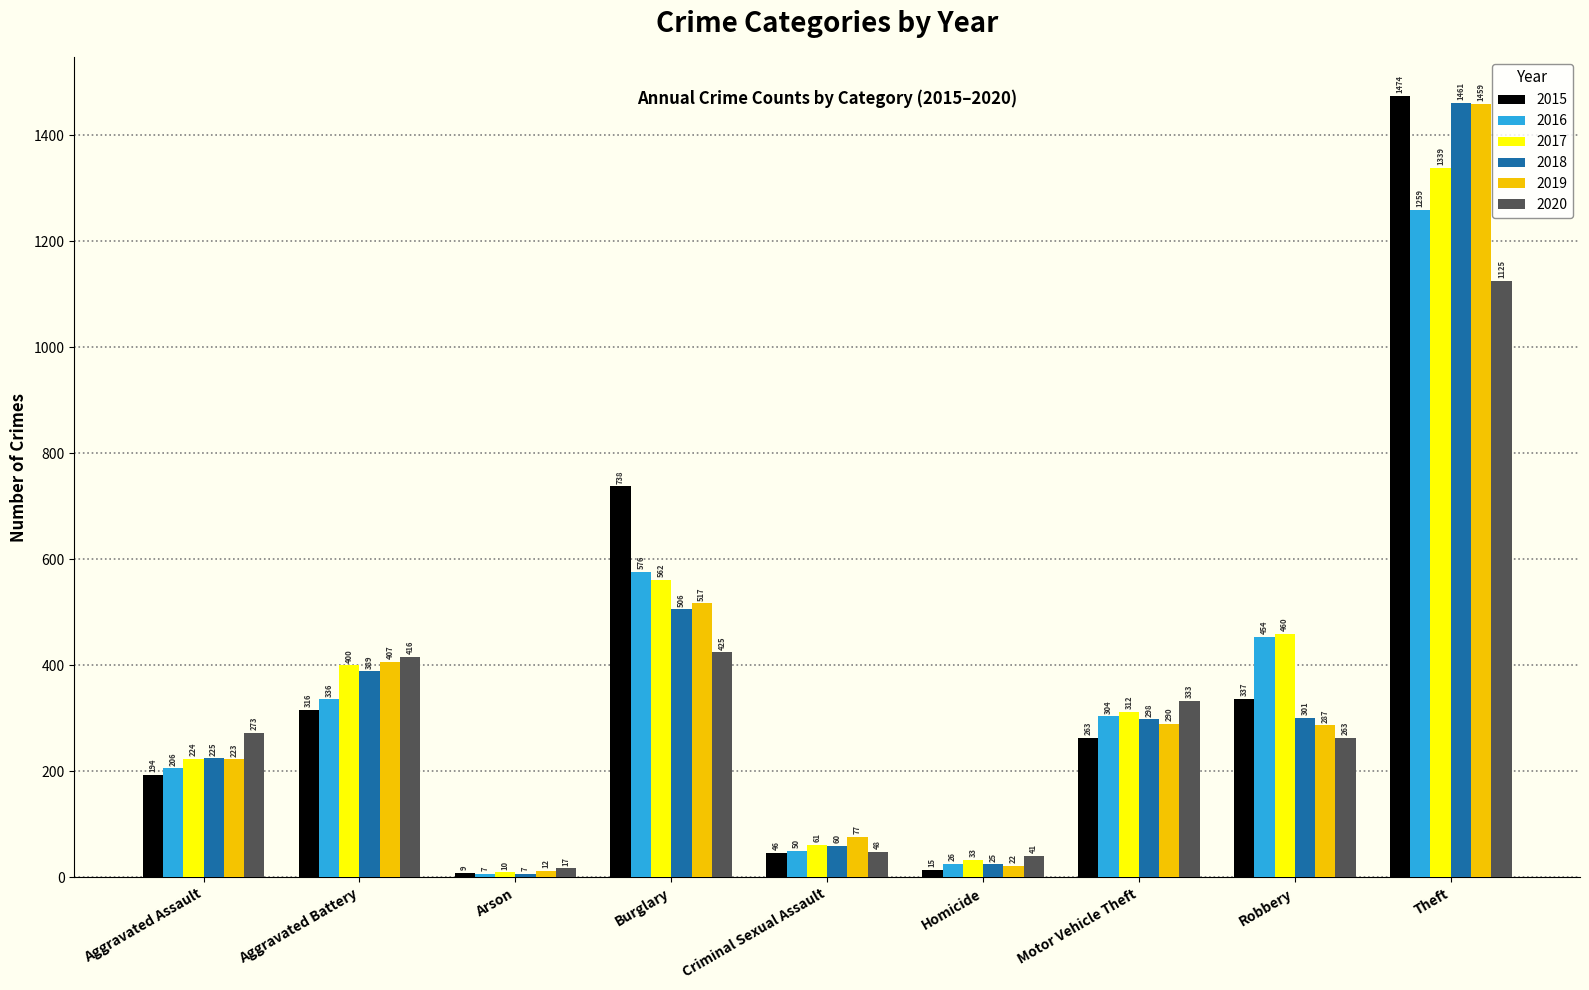

The 2015 series shows 15 at Homicide. True or false?

True